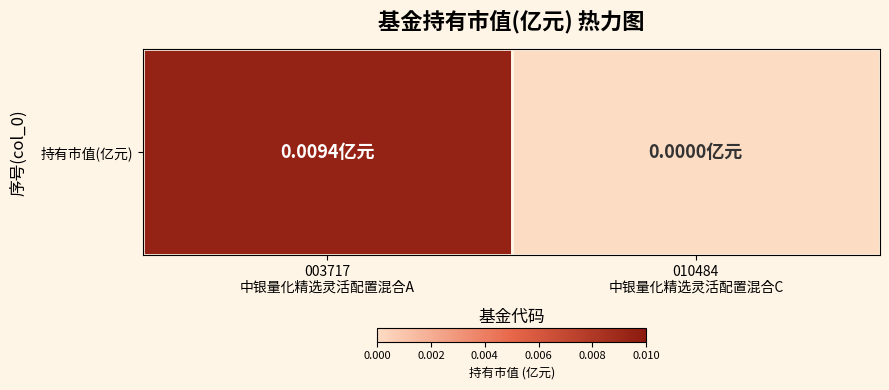

Between 003717
中银量化精选灵活配置混合A and 010484
中银量化精选灵活配置混合C, which is larger?

003717
中银量化精选灵活配置混合A